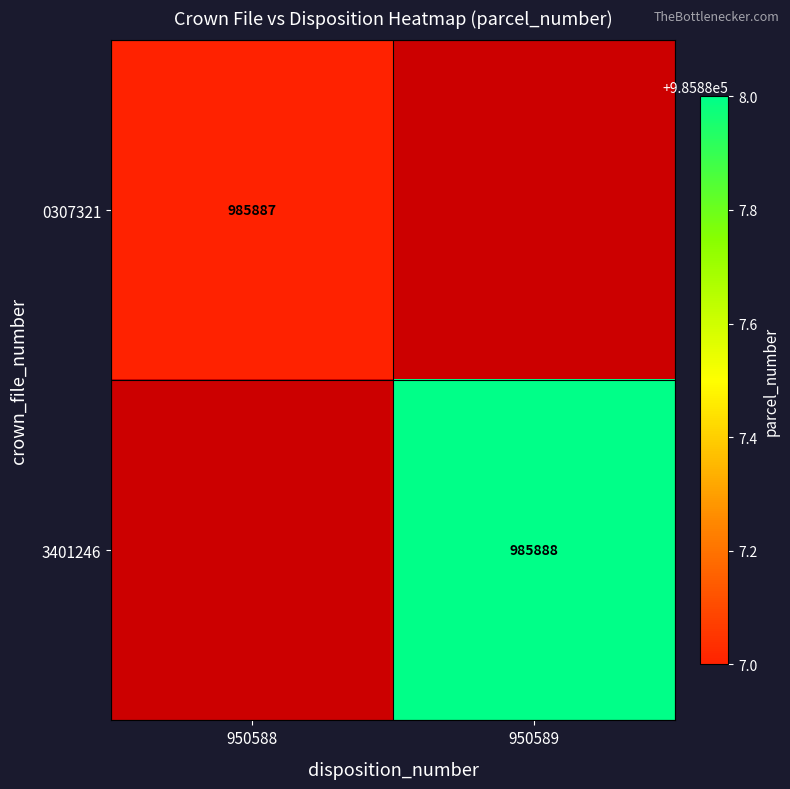

The value of 3401246 at 950589 is 605829. True or false?

False